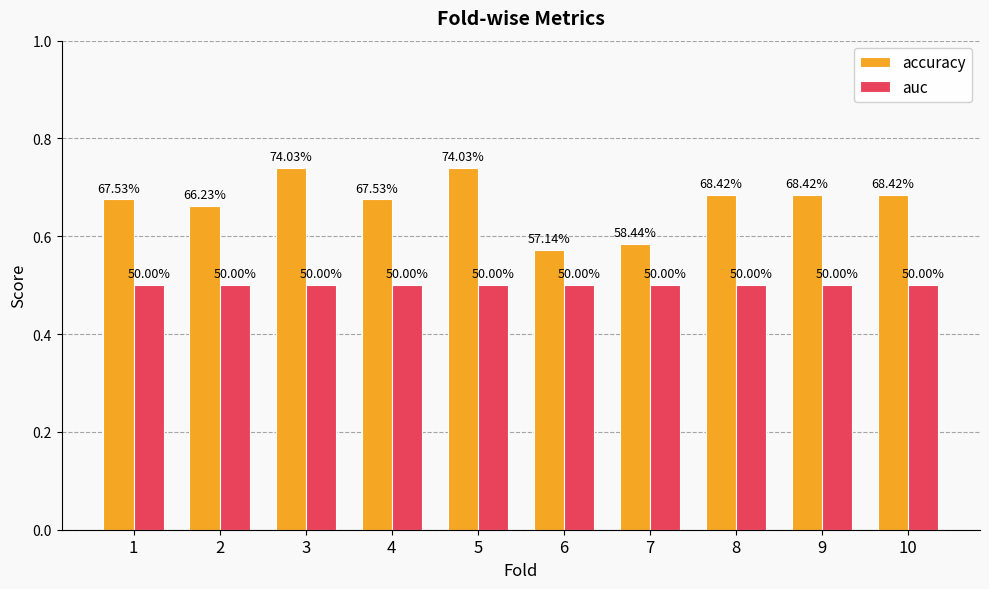

How many bars are there in total?

20